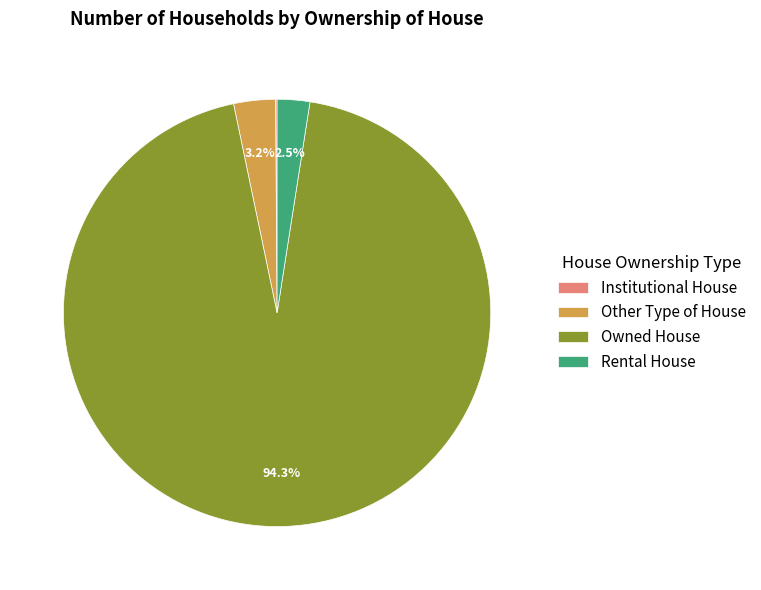

What is the largest slice in the pie chart?

Owned House